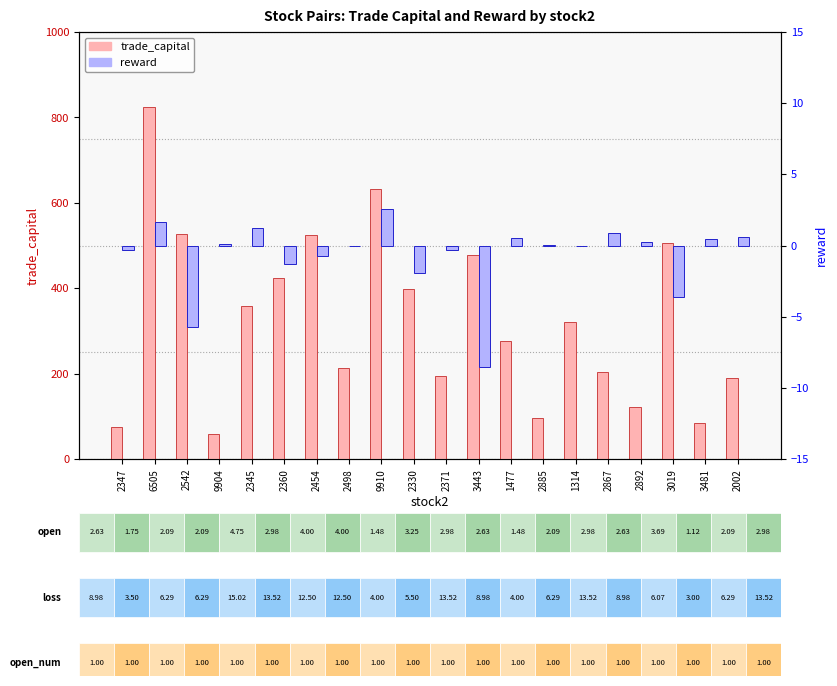

What is the sum of all reward values?

-14.3